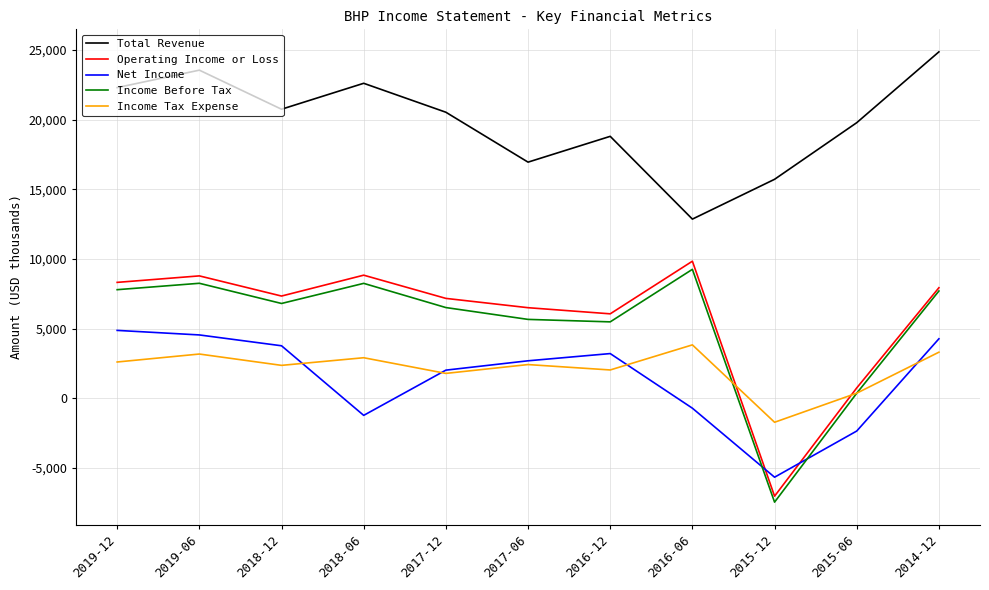

True or false: Operating Income or Loss and Total Revenue intersect in this chart.

False